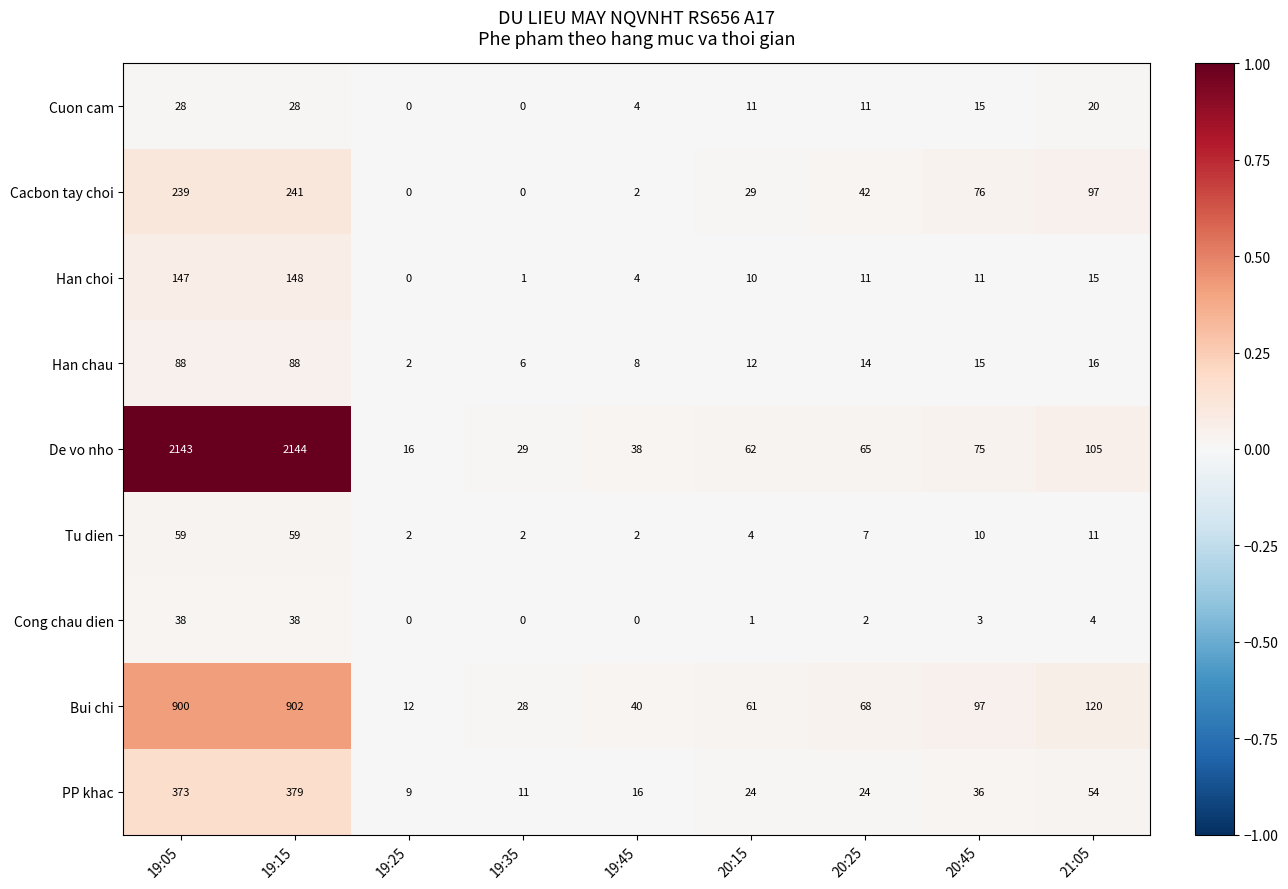

What is the total value across all series at 19:05?

4015